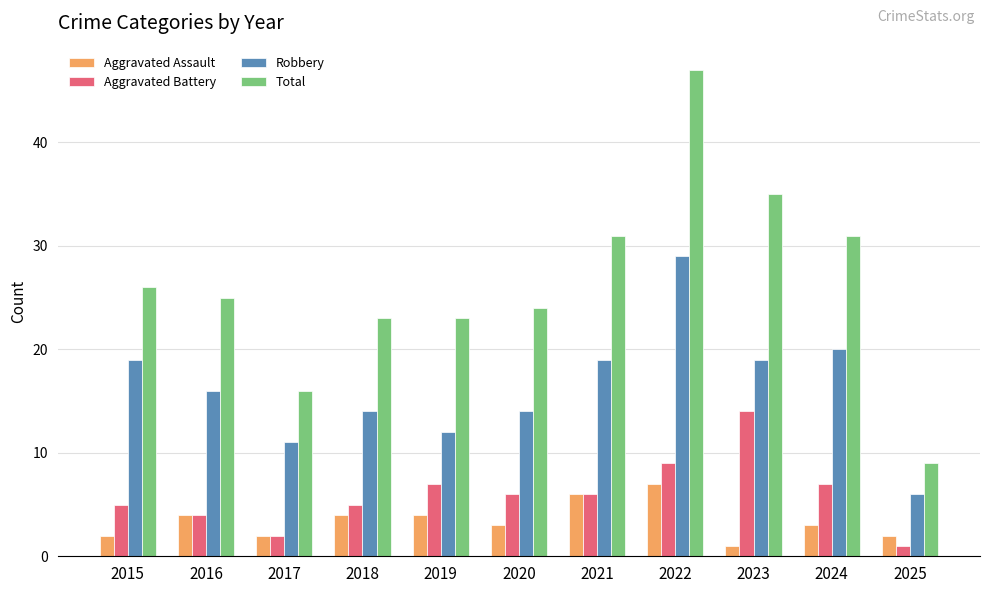

At how many categories does at least one series exceed 37?

1